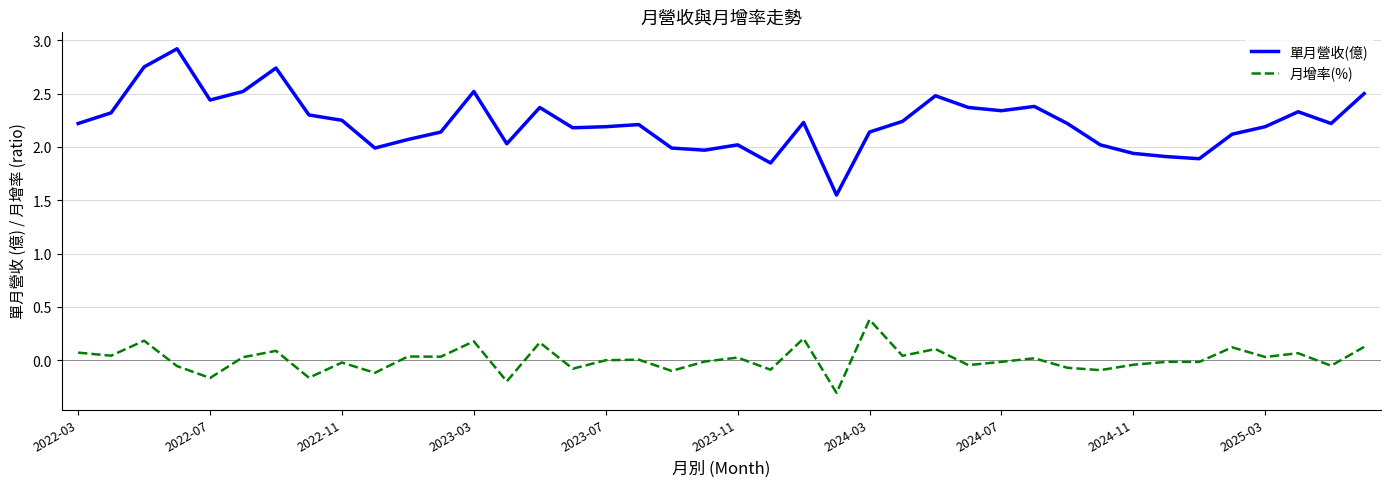

Which series has the largest total across all categories?

單月營收(億)